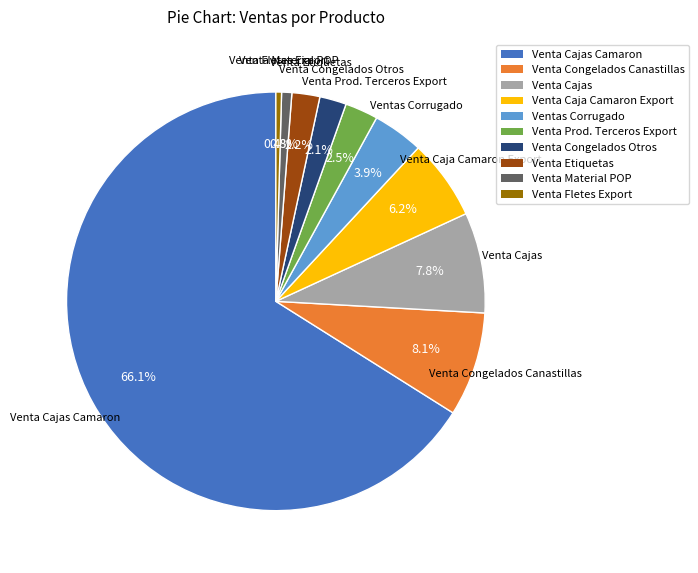

What is the largest slice in the pie chart?

Venta Cajas Camaron